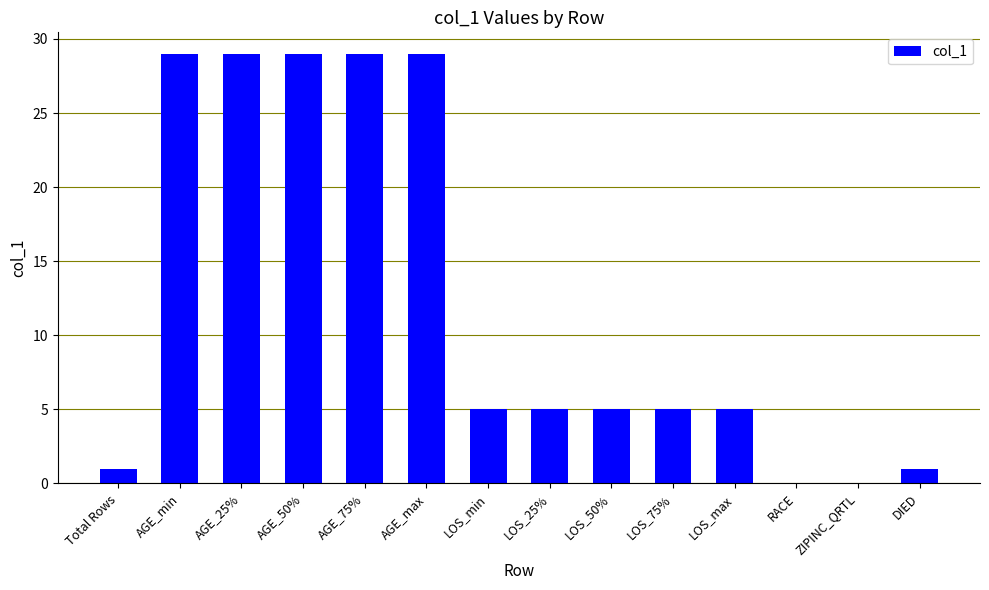

What is the maximum value shown in the chart?

29